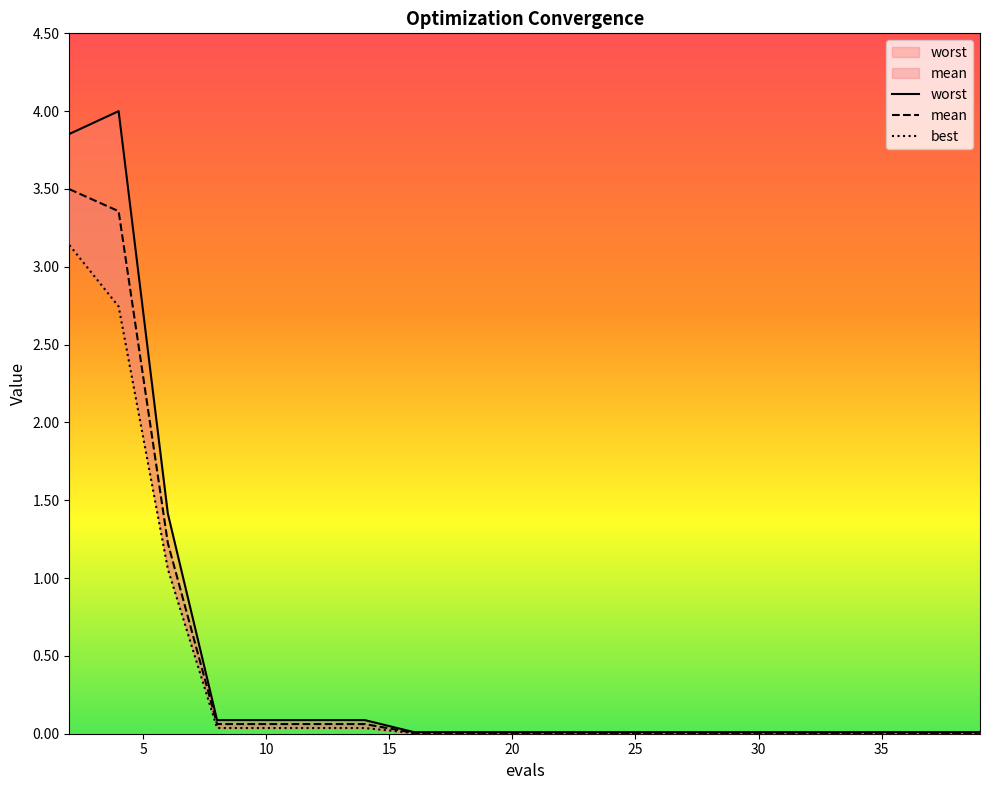

What is the difference between the highest and lowest values at 5?

1.3